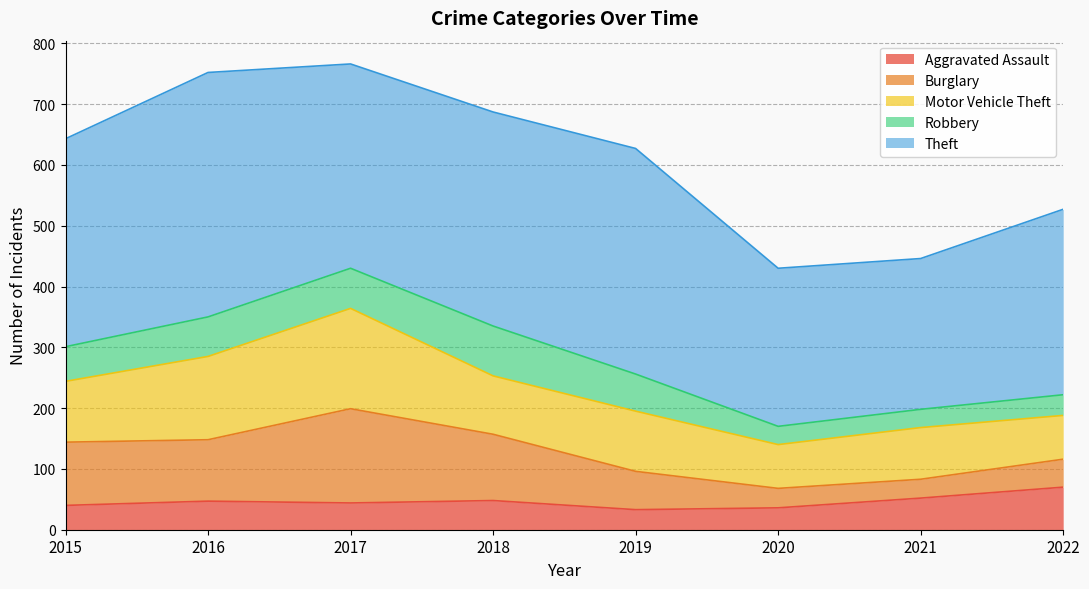

How many values in the Burglary series are below 101?

4